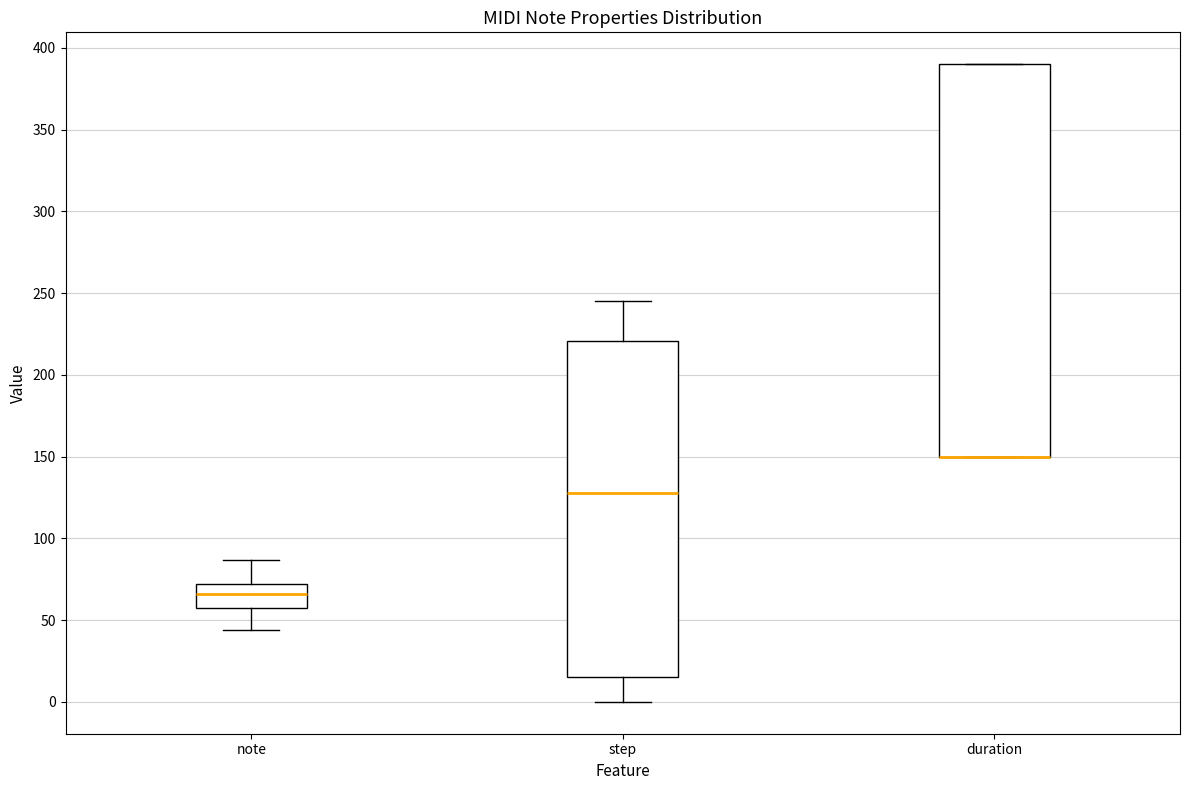

Reading left to right, transcribe this box plot: for each box, give where its median line is, the range the box spans, and where its two whiskers end, as read against the y-axis. The values are not printed on the chart, so give them approximately, as read against the axis.

note: median 65, box 60 to 70, whiskers 45 to 85
step: median 130, box 15 to 220, whiskers 0 to 245
duration: median 150 (drawn on the box's lower edge), box 150 to 390, whiskers 150 to 390